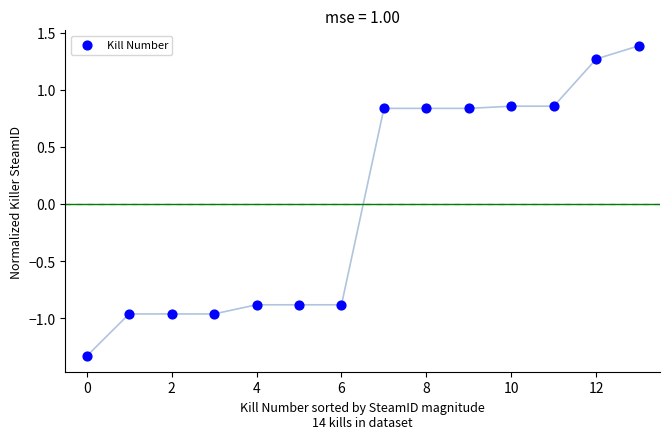

What is the range of Y values (max minus min)?

2.7